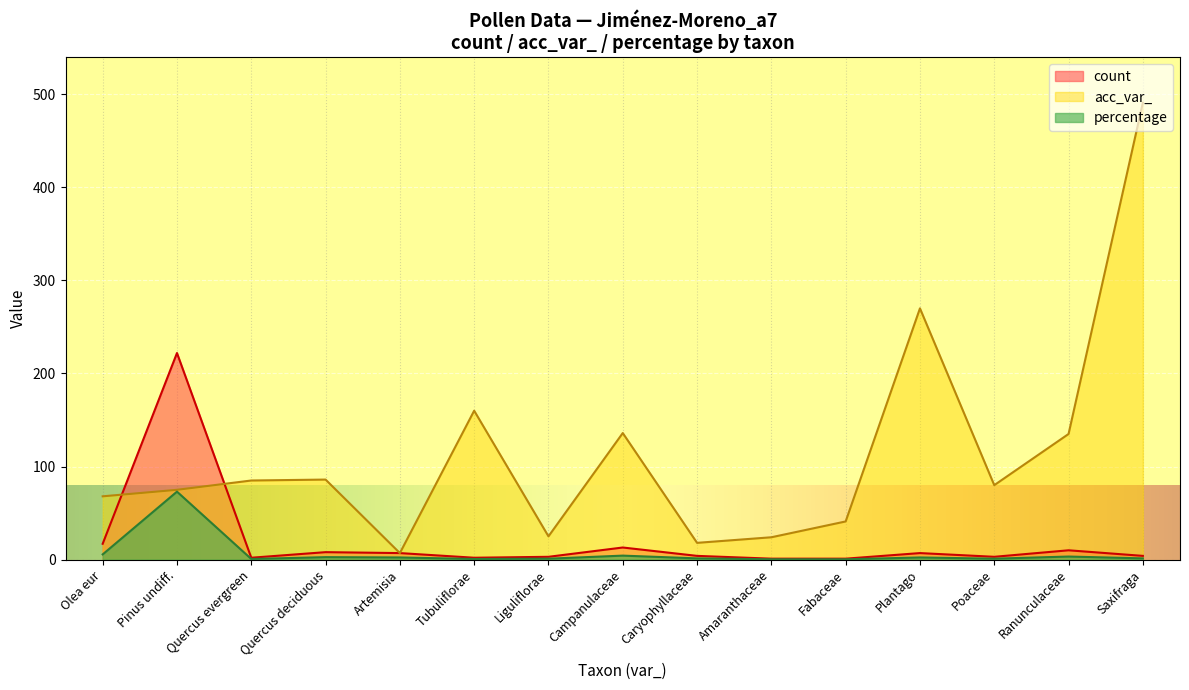

What is the maximum value for acc_var_?

491.0